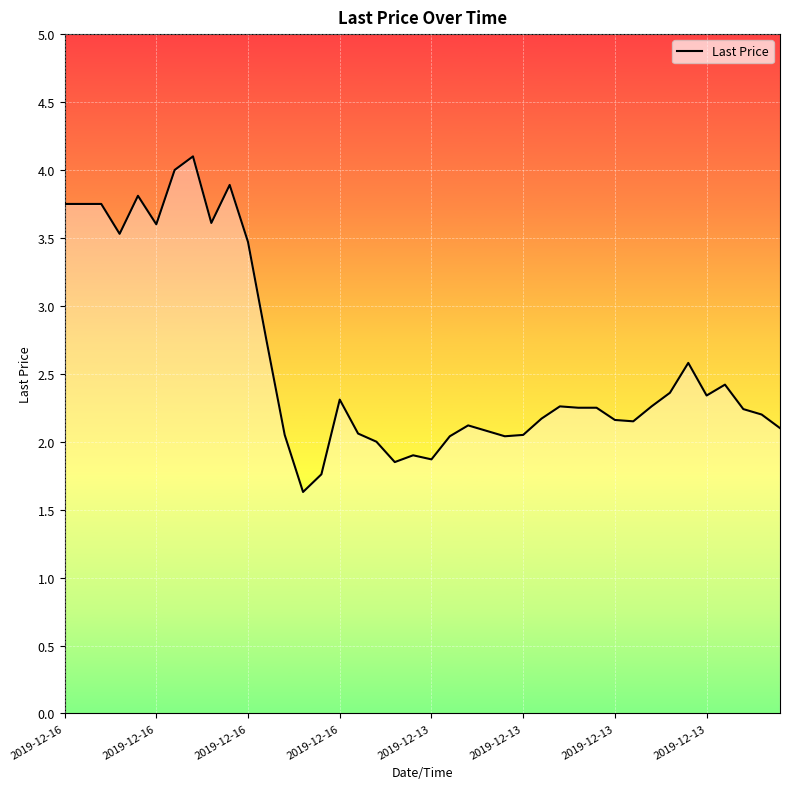

What is the smallest value displayed?

1.6